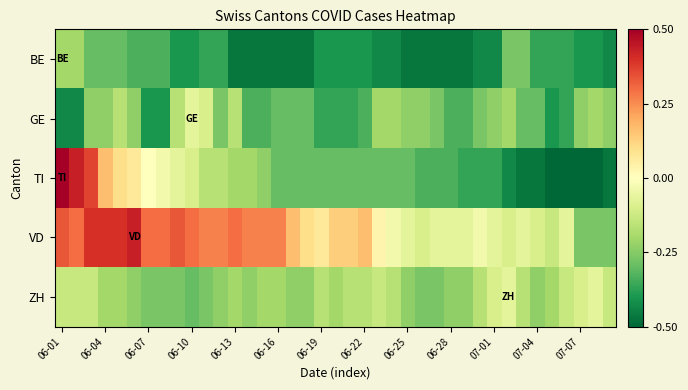

How many data points does each series have?

39